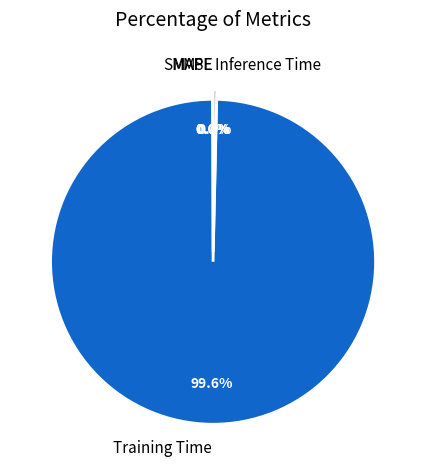

What is the largest slice in the pie chart?

Training Time